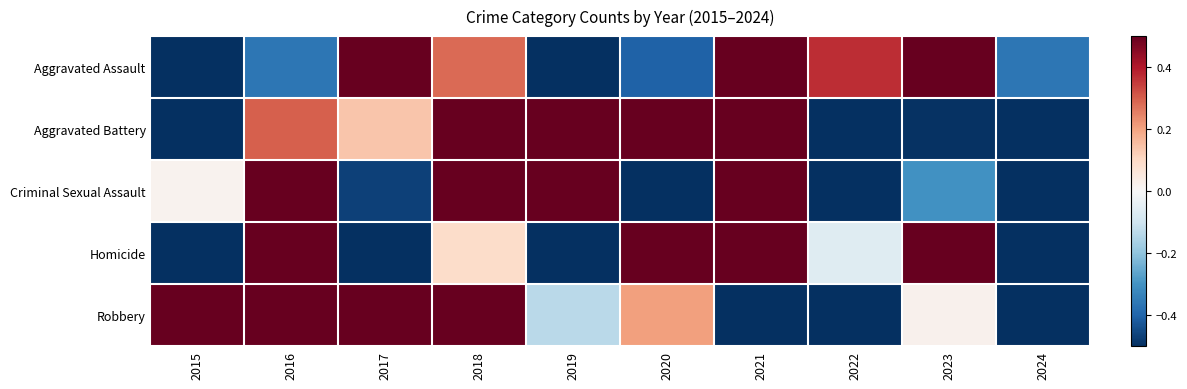

Which category has the highest value across all series?

2016